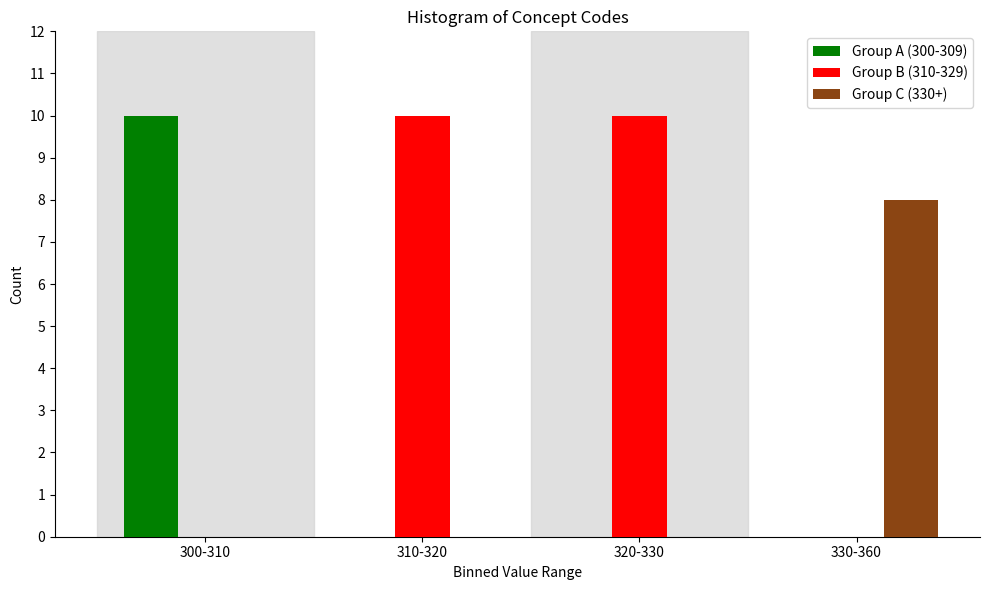

Reading right to left, transcribe all the data shown in this chart.

Group A (300-309): 330-360=0	320-330=0	310-320=0	300-310=10
Group B (310-329): 330-360=0	320-330=10	310-320=10	300-310=0
Group C (330+): 330-360=8	320-330=0	310-320=0	300-310=0